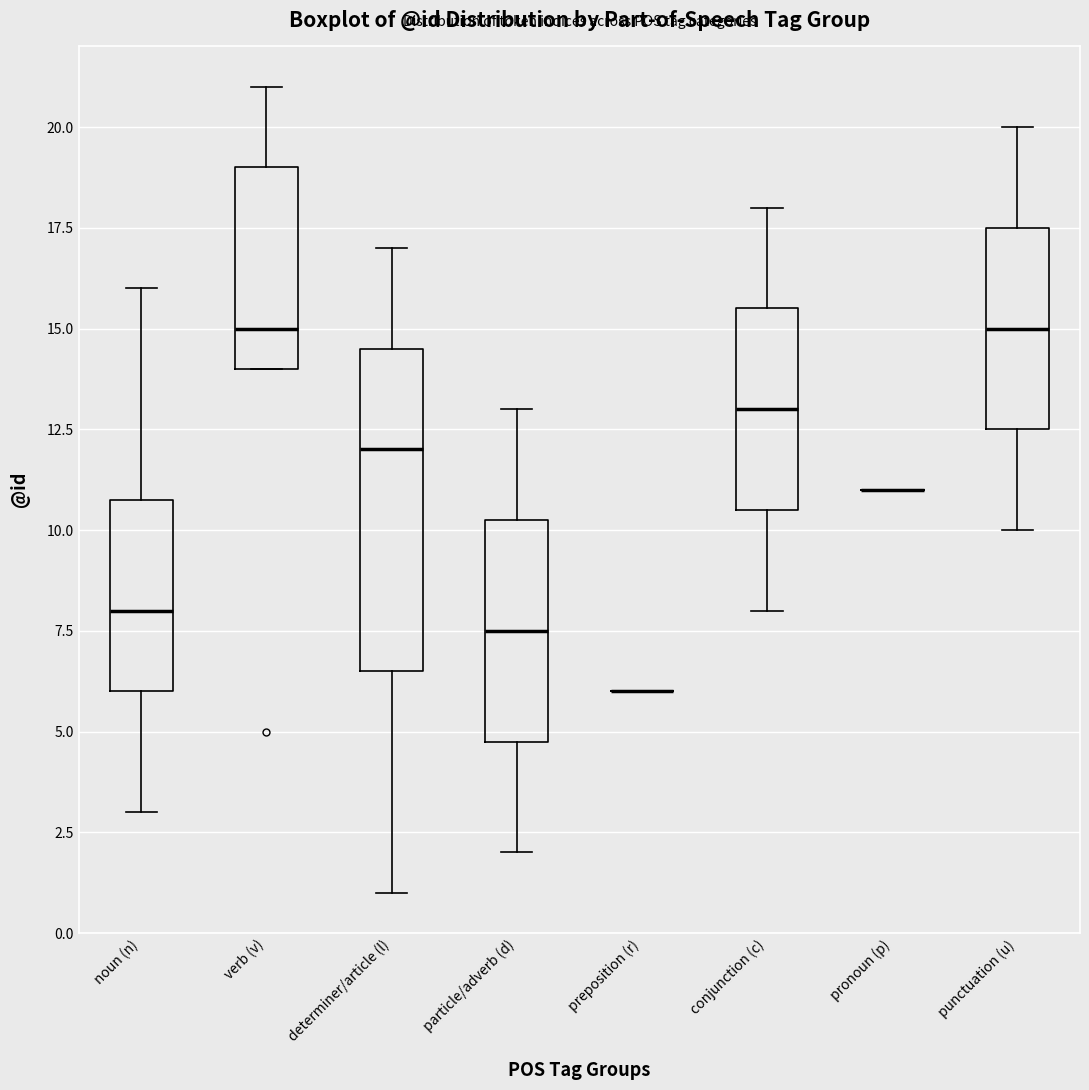

Comparing the boxes themselves (not the whiskers), which one is the tallest?

determiner/article (l)